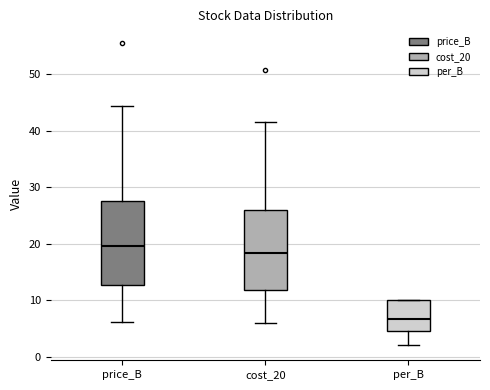

Reading left to right, read every box against the y-axis: the position of its median line, the range the box covers, and the ends of its whiskers. The values are not printed on the chart, so give them approximately, as read against the axis.

price_B: median 20, box 13 to 28, whiskers 6 to 44
cost_20: median 18, box 12 to 26, whiskers 6 to 42
per_B: median 7, box 4 to 10, whiskers 2 to 10